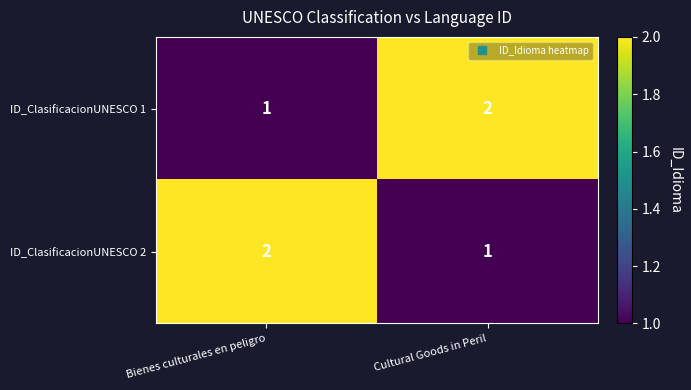

At Cultural Goods in Peril, list the series in order from smallest to largest.

ID_ClasificacionUNESCO 2, ID_ClasificacionUNESCO 1